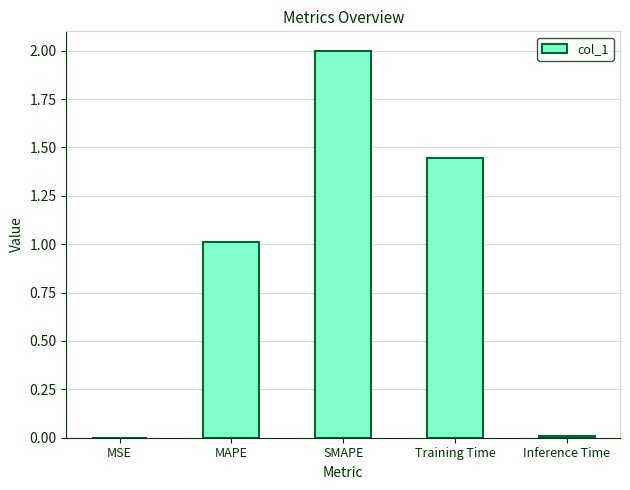

Where does the data first go above 1?

MAPE